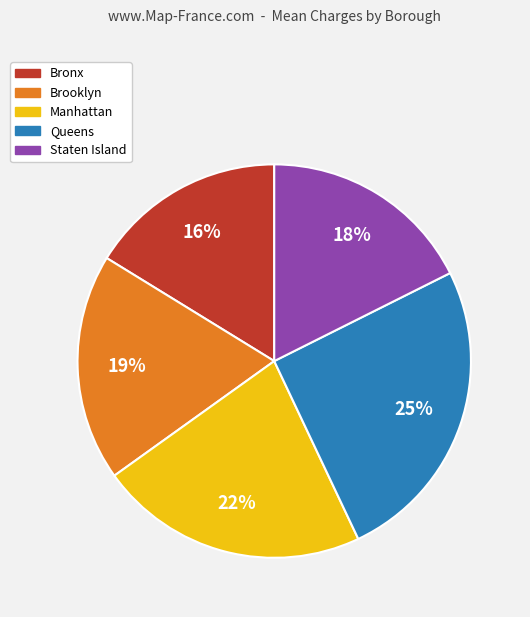

Does any single category account for the majority?

No